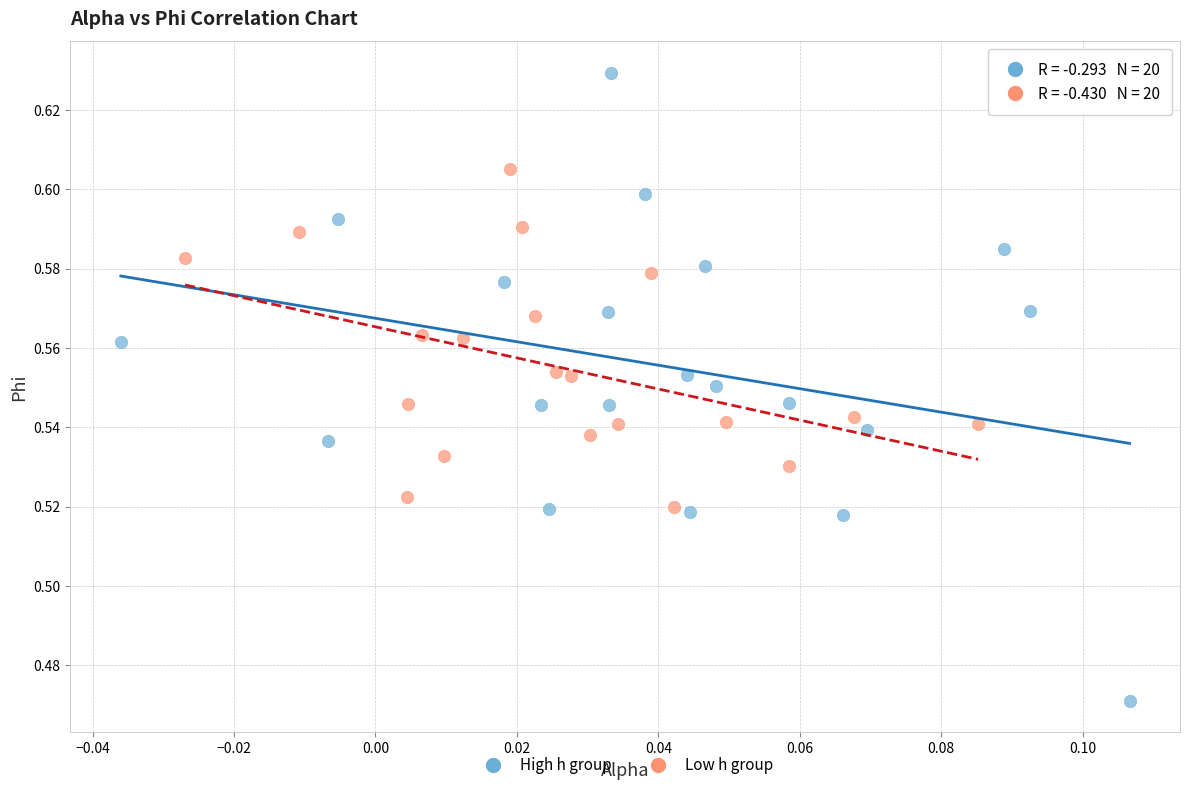

Which series has the widest spread of Y values?

High h group